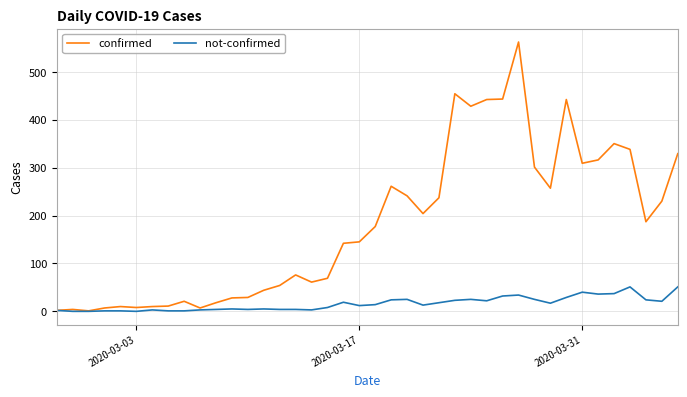

What is the maximum value for not-confirmed?

51